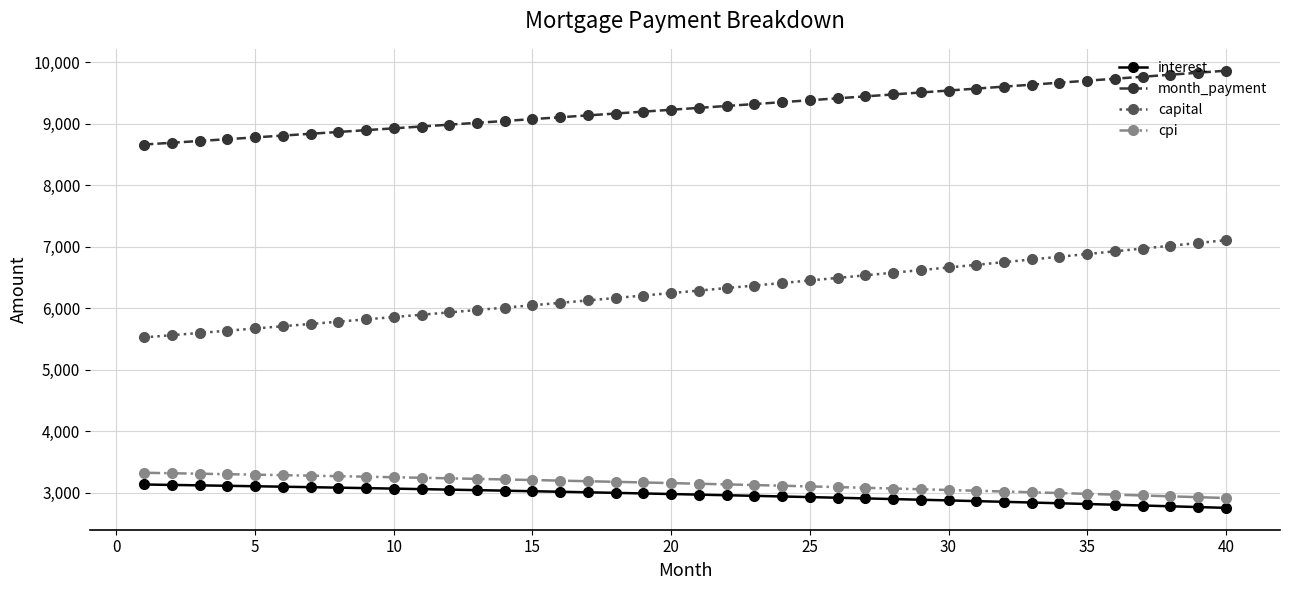

Which series has the widest spread of values?

capital